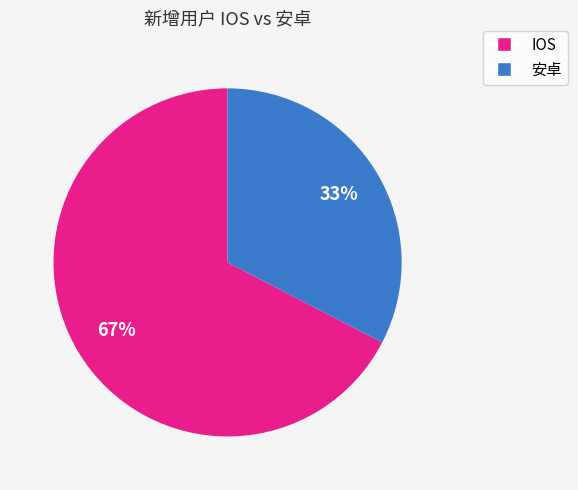

To the nearest percent, what is the average slice percentage?

50%